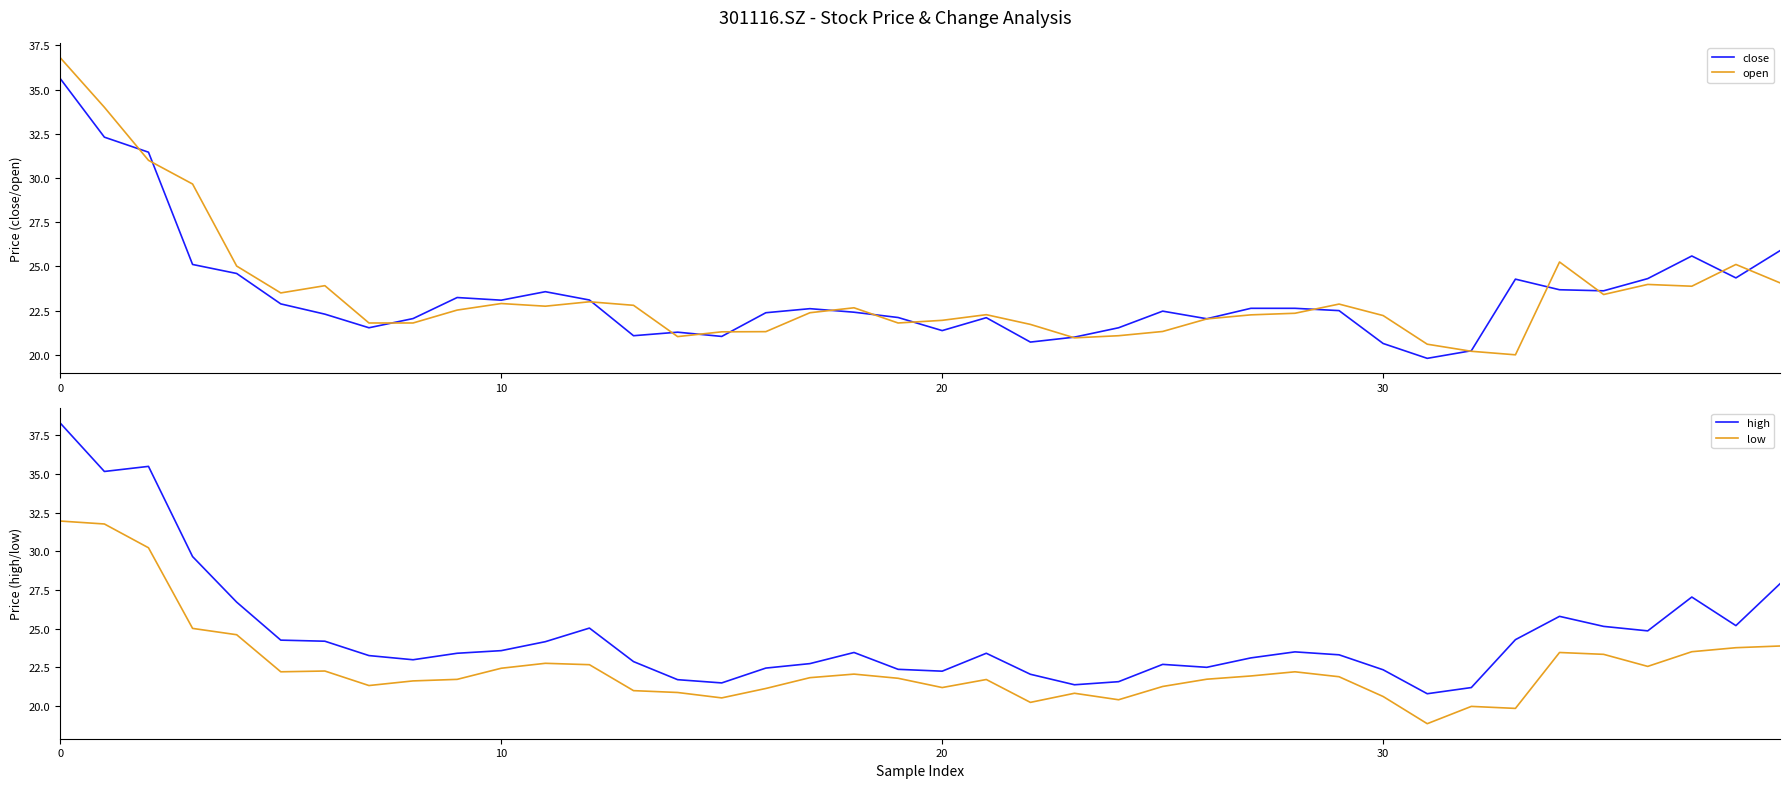

What is the maximum value shown in the chart?

38.3